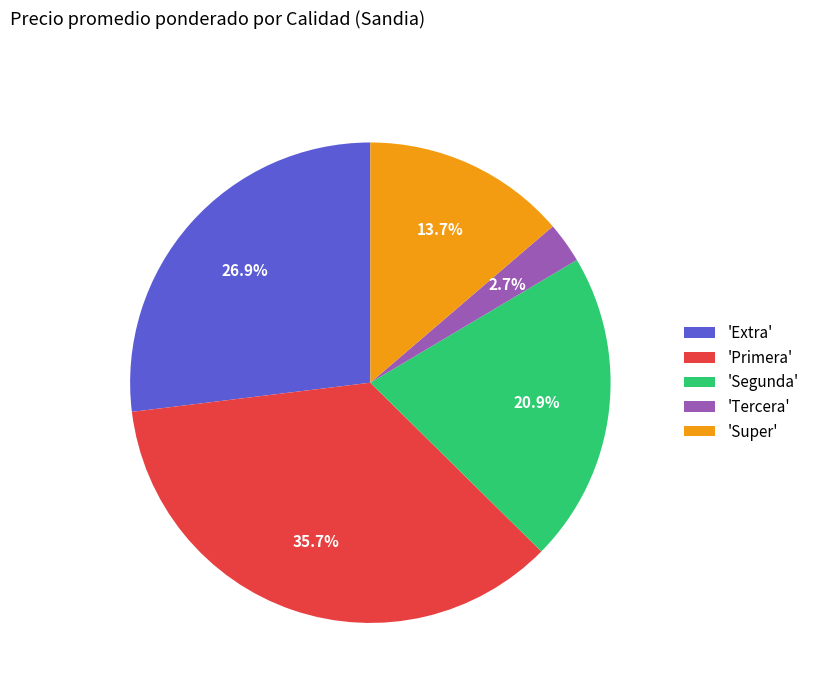

Rank the categories by value from highest to lowest.

'Primera', 'Extra', 'Segunda', 'Super', 'Tercera'